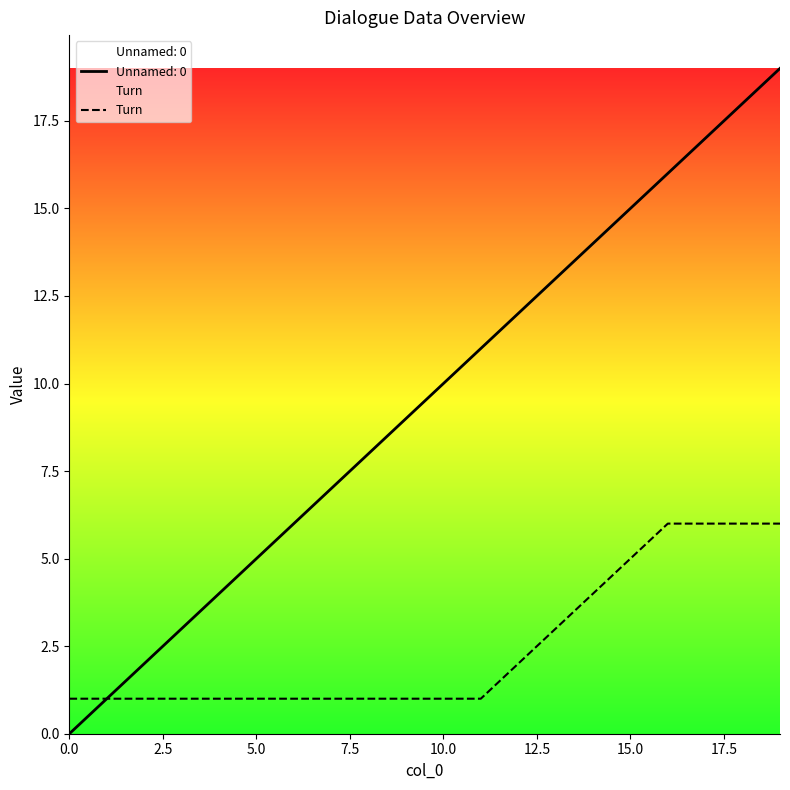

The value at 13 is 2. True or false?

False